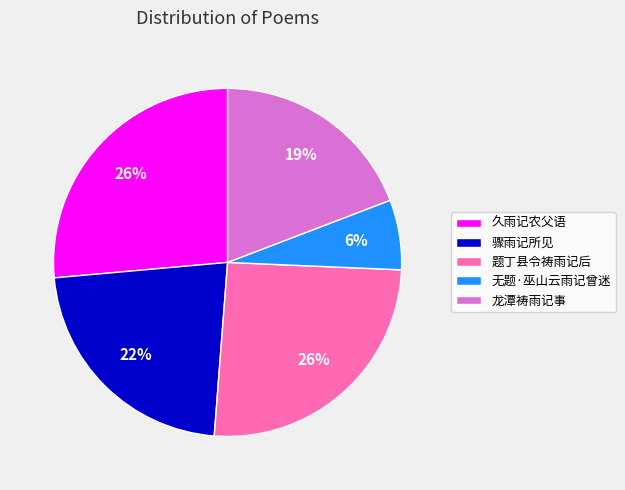

To the nearest percent, what is the difference between the largest and smallest slice percentages?

20%